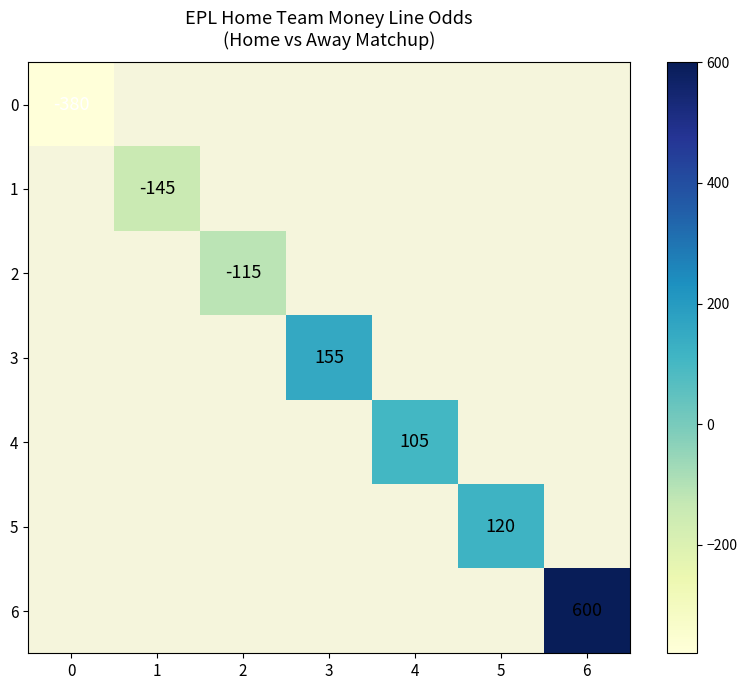

The value of 6 at 6 is 600. True or false?

True